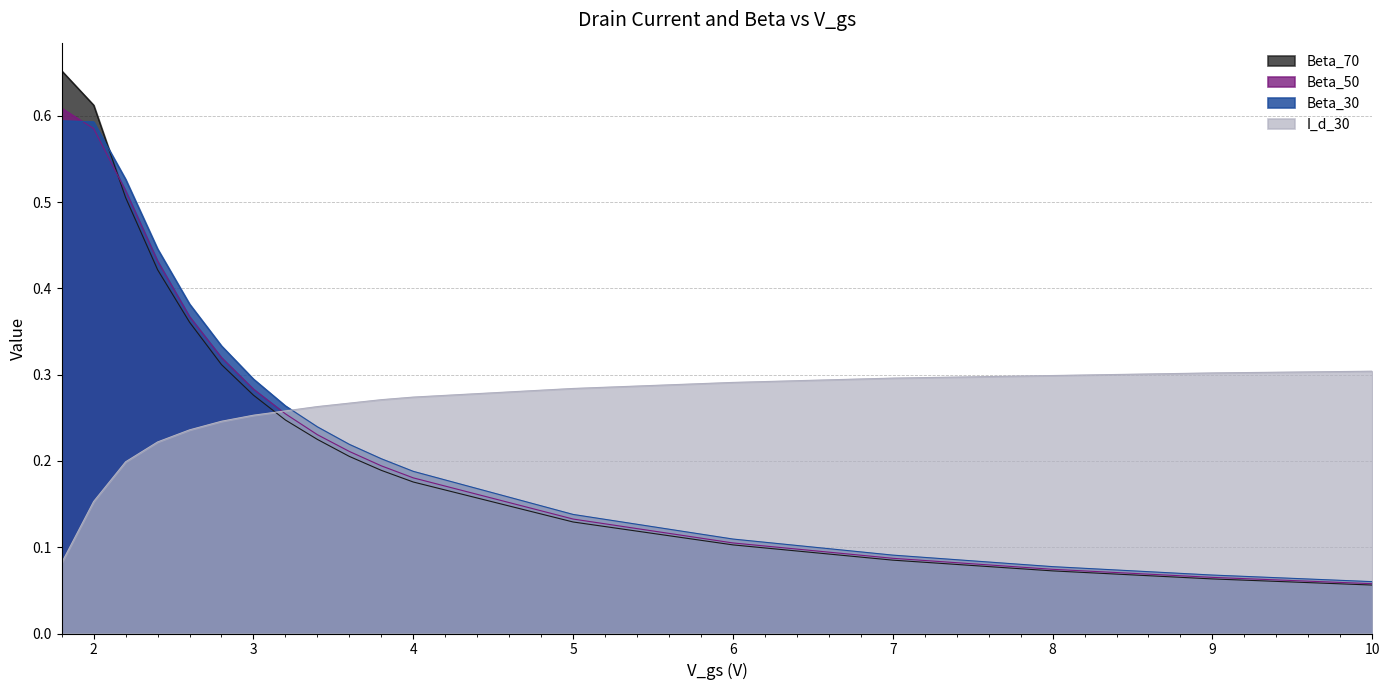

Count the Beta_50 values in the range 0 to 1.

18